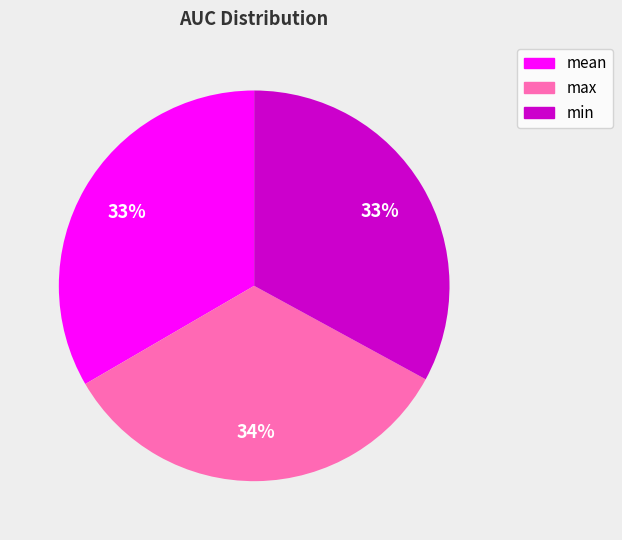

To the nearest percent, what portion does min represent?

33%